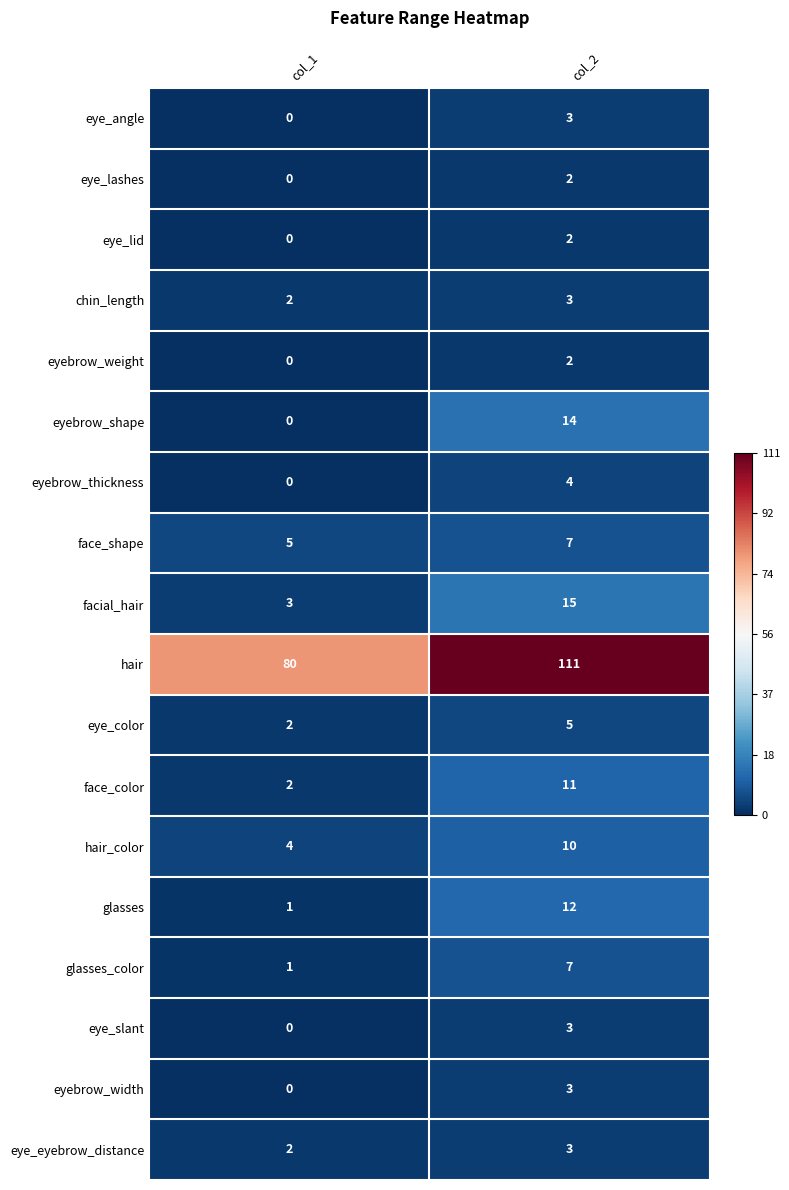

Between col_1 and col_2, which series saw the biggest shift?

hair